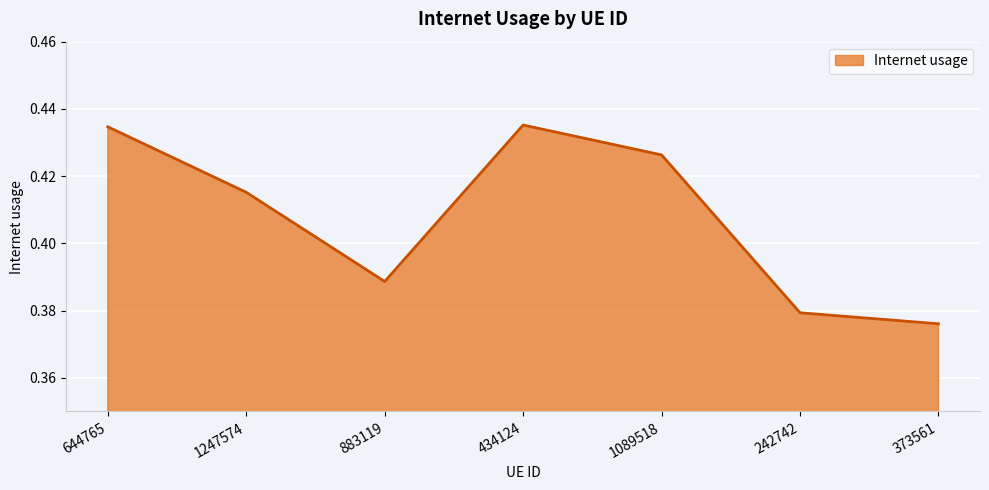

Where is the data nearest to the value 0?

373561